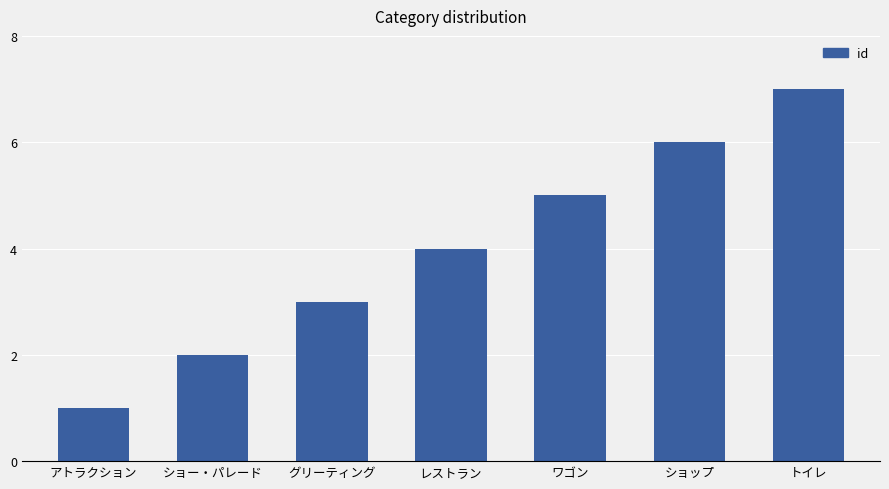

The chart shows a value of 3 at グリーティング. True or false?

True